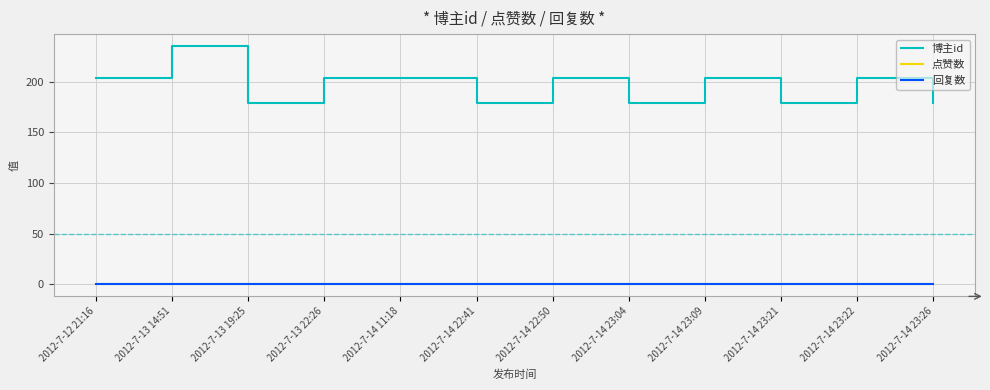

What is the difference between the highest and lowest values at 2012-7-13 22:26?

203.5